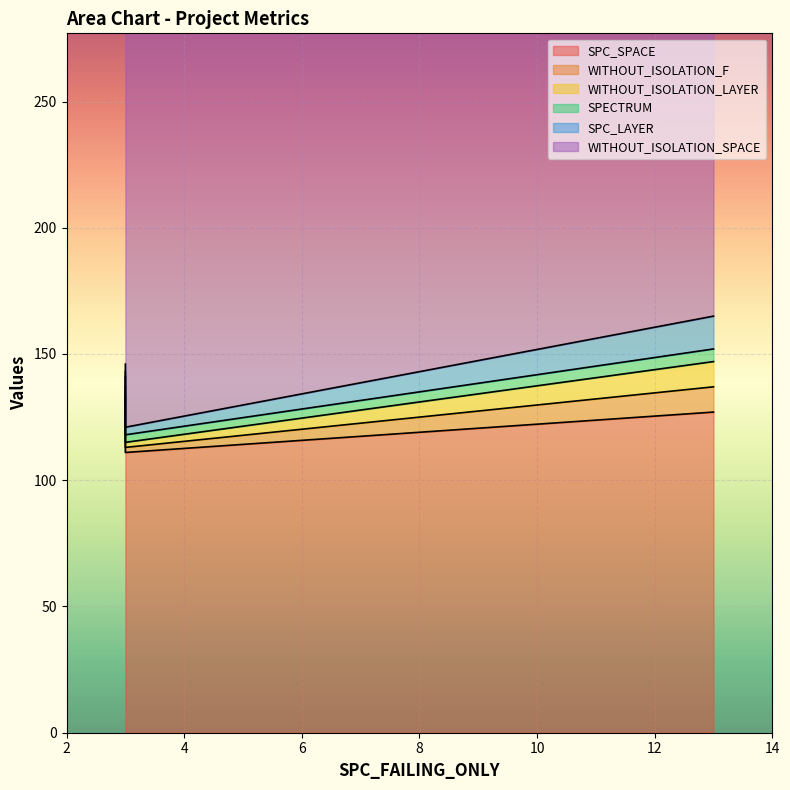

True or false: SPC_LAYER has a value of 5 at 3.

False